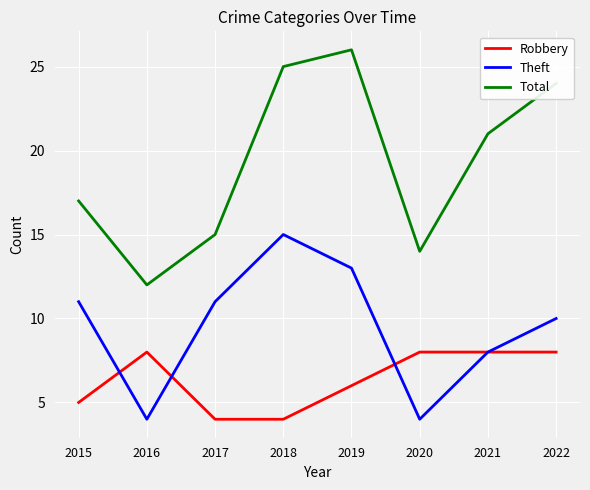

What is the difference between the maximum and minimum values in the Total series?

14